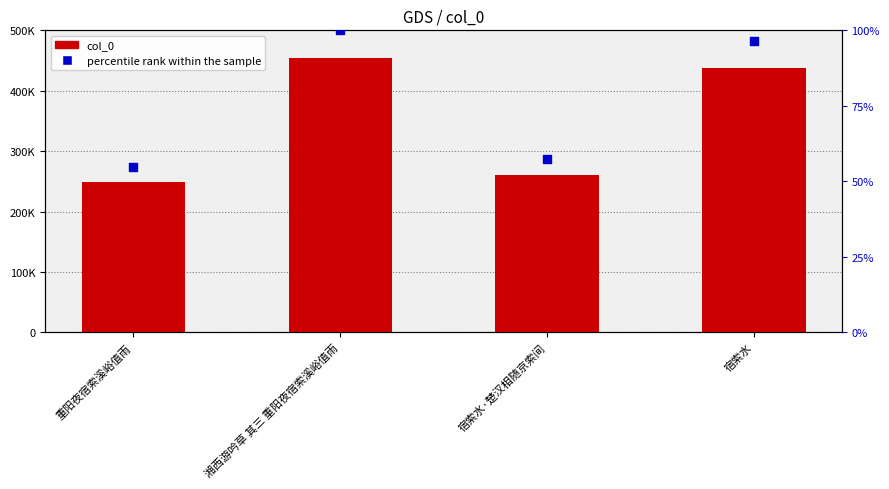

What is the total value across all series at 重阳夜宿索溪峪值雨?

249208.9